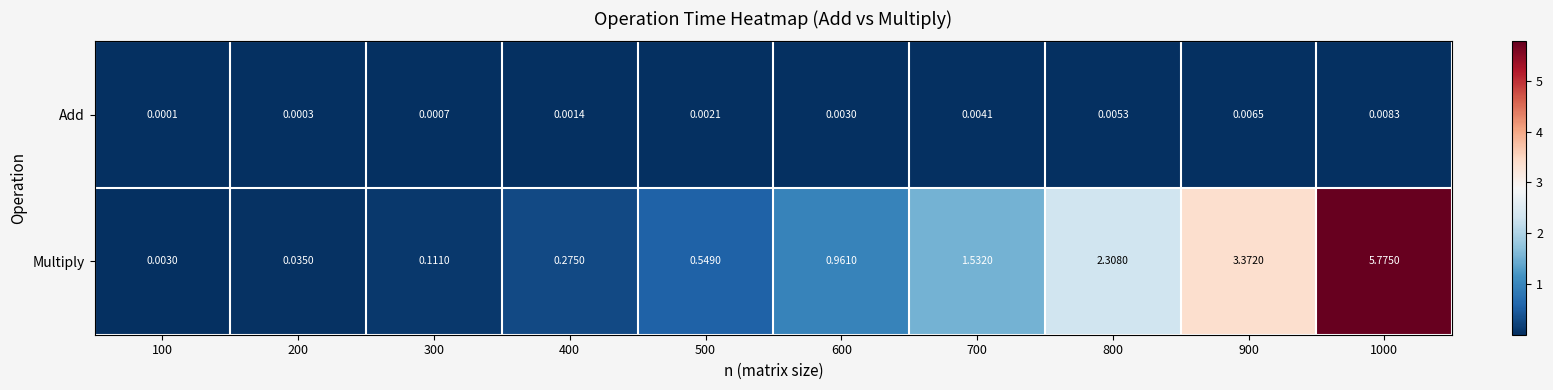

Rank the series by their average value, from lowest to highest.

Add, Multiply